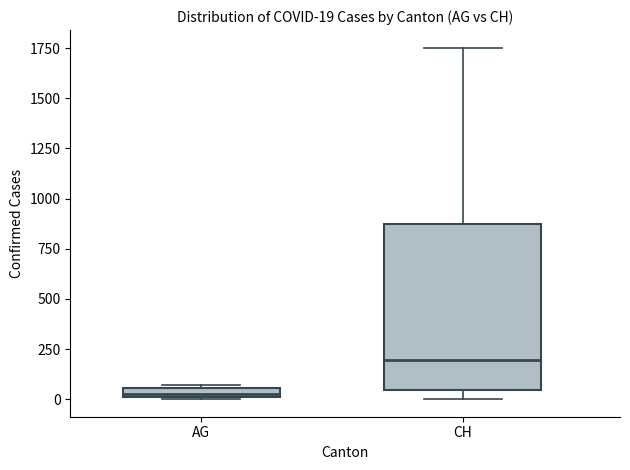

Which box is the tallest, from its lower edge to its upper edge?

CH